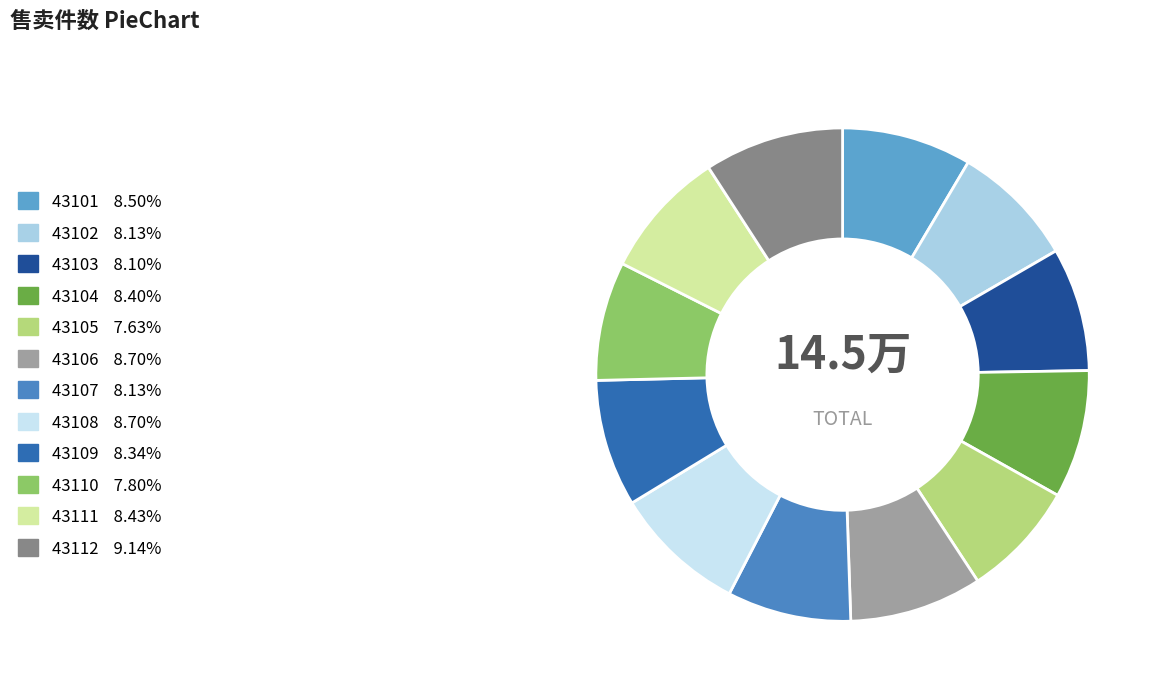

True or false: 43107 accounts for 17% of the total.

False